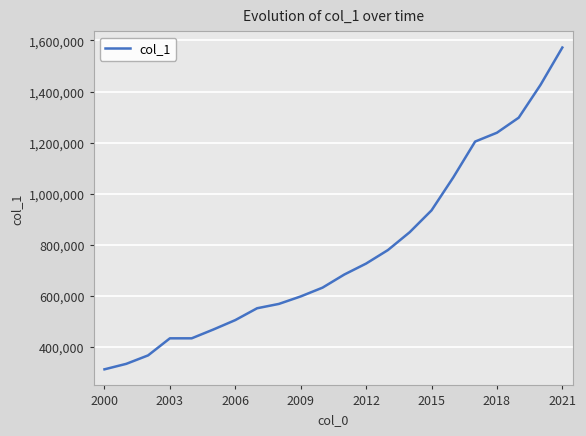

True or false: there are more than 2 points higher than both neighbors.

False